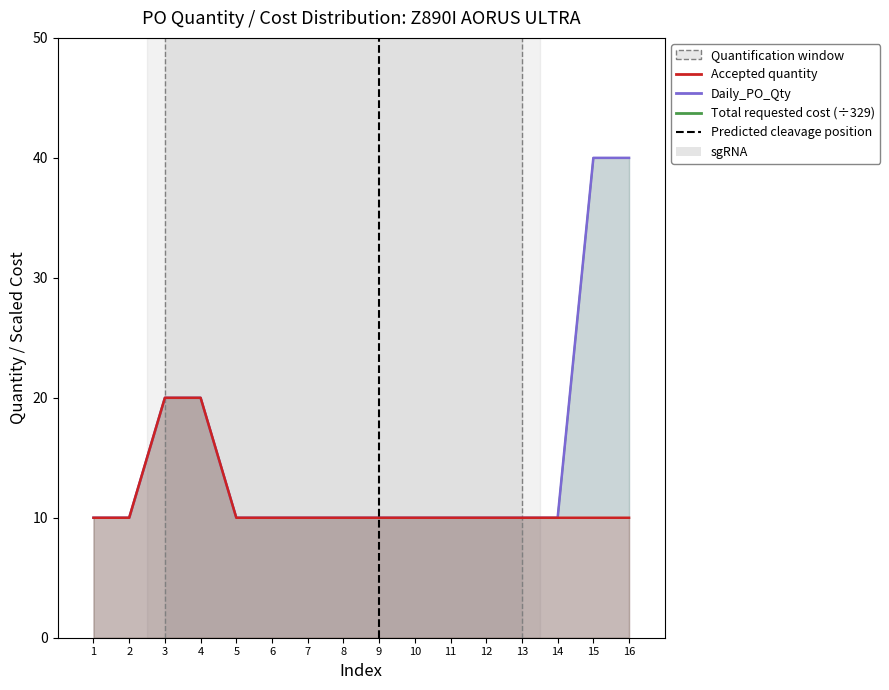

What is the value of the Daily_PO_Qty point at the 14th from the left?

10